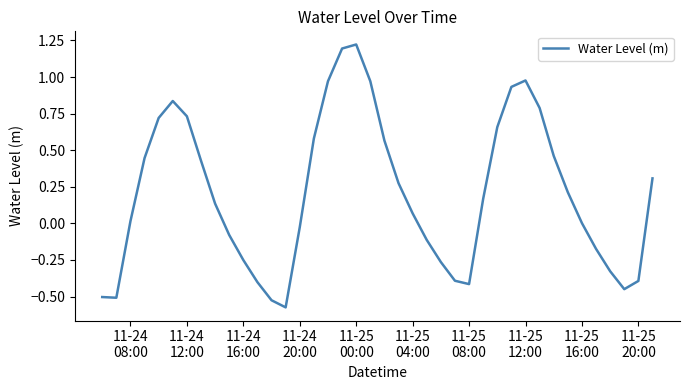

What is the difference between the maximum and minimum values?

1.8